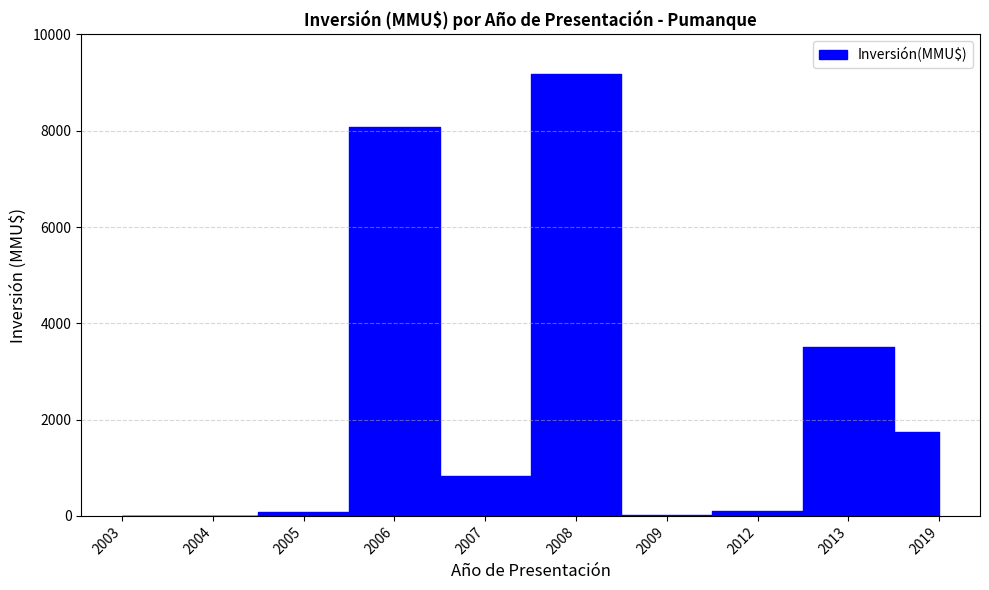

What is the value of the 7th point from the left?

22